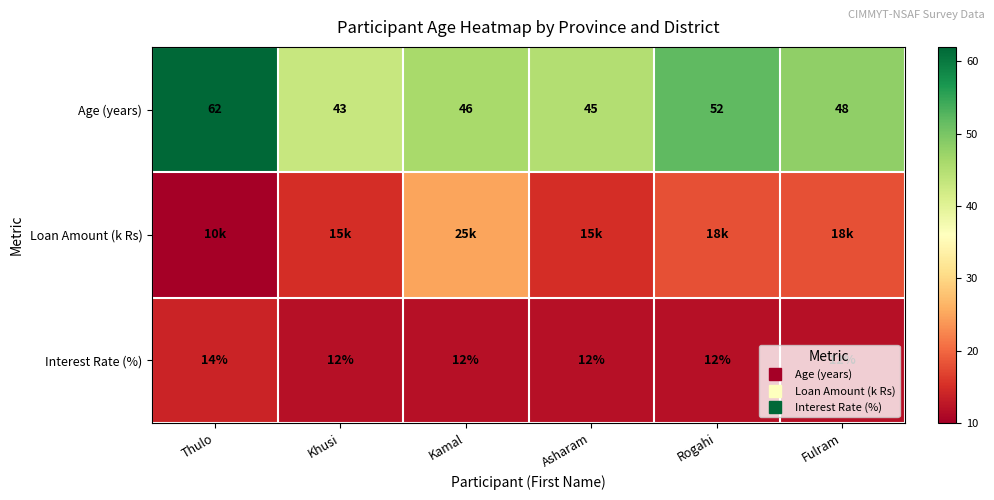

List the labels in order of Loan Amount (k Rs) value, largest first.

Kamal, Rogahi, Fulram, Khusi, Asharam, Thulo